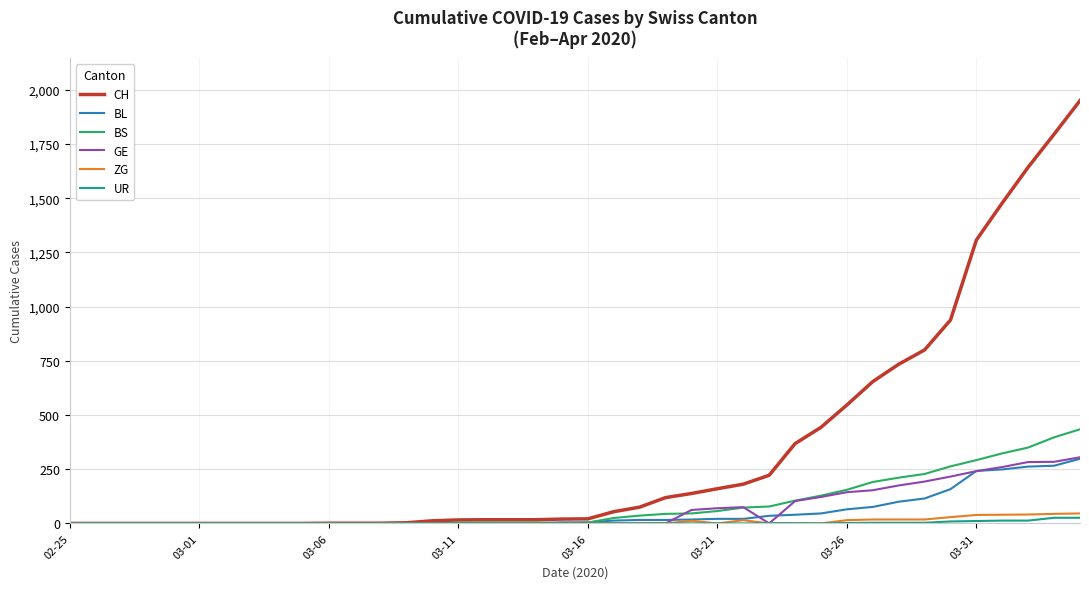

Which series has the largest range (max minus min)?

CH